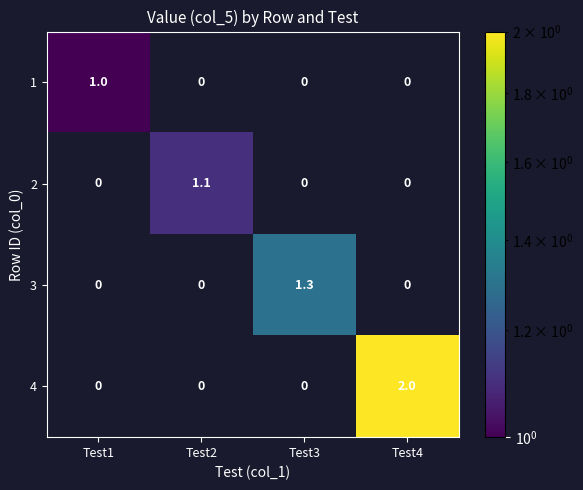

Which series has the largest total across all categories?

4